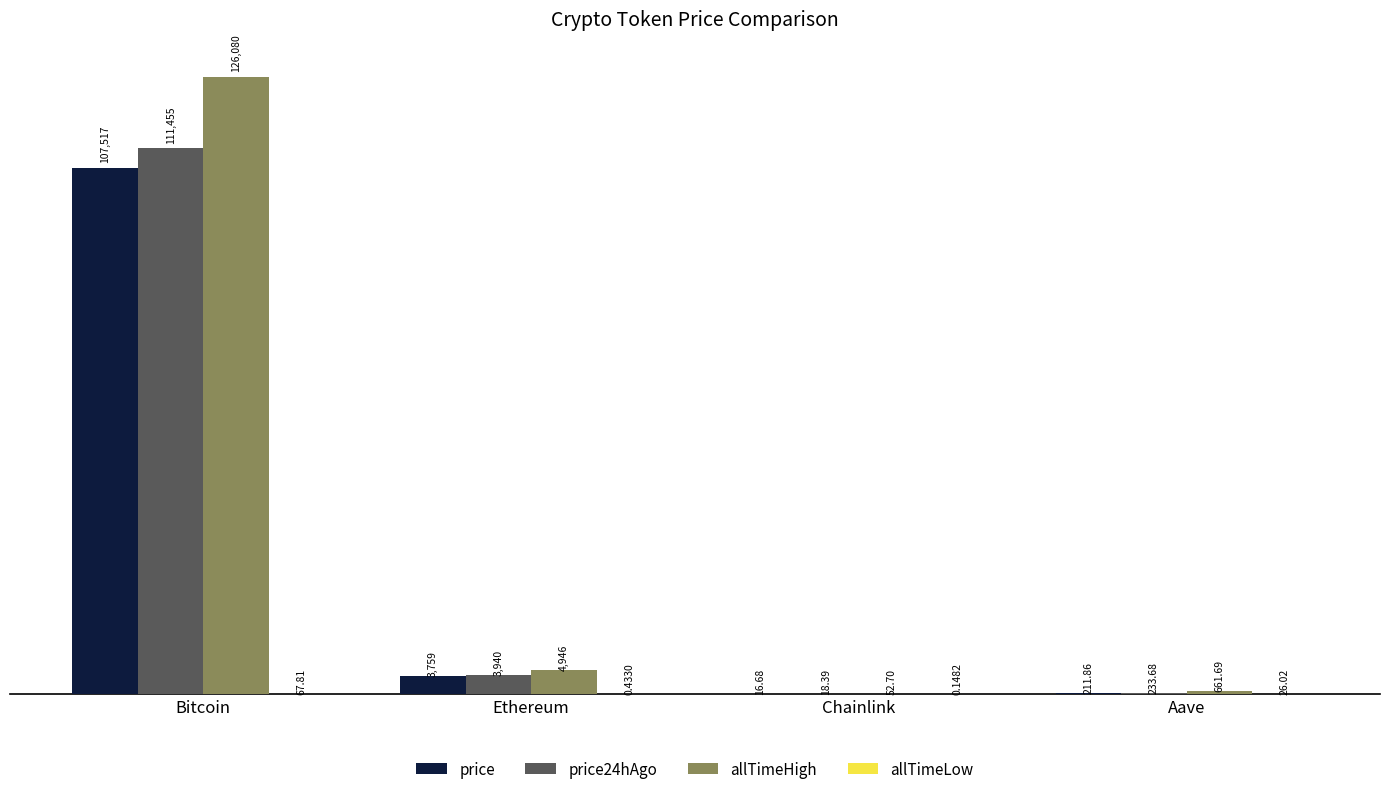

At which label is allTimeHigh closest to 63066?

Ethereum